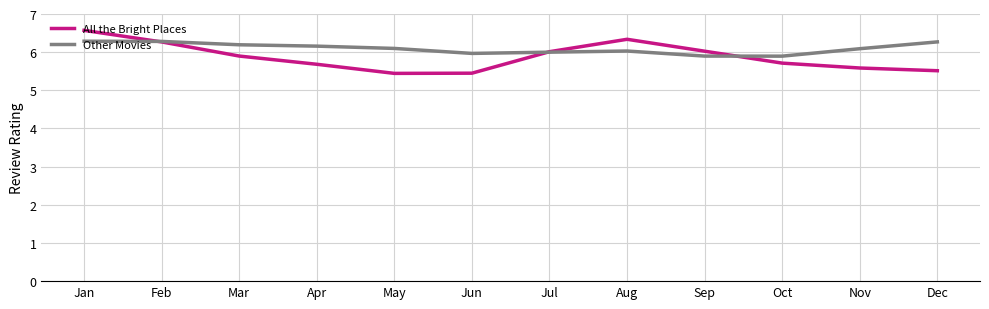

True or false: All the Bright Places has a value of 3.8 at Jul.

False